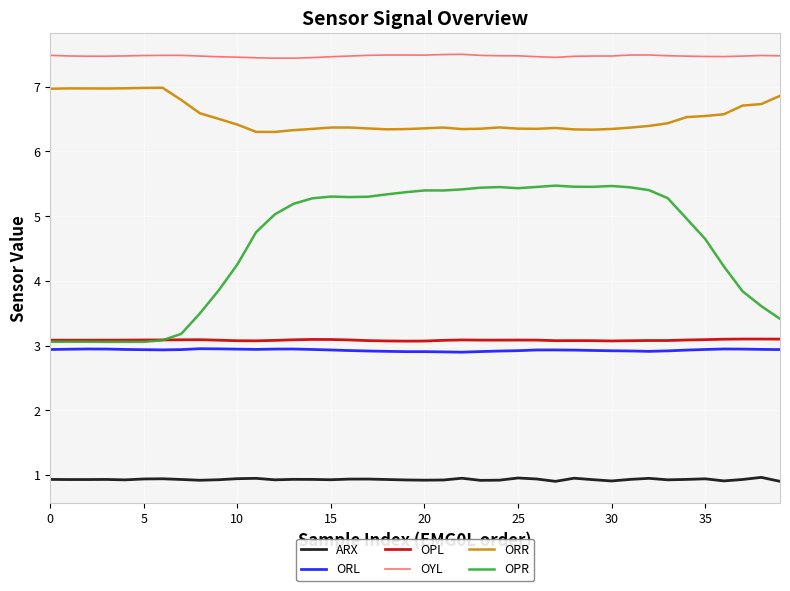

True or false: OYL and ORL intersect in this chart.

False